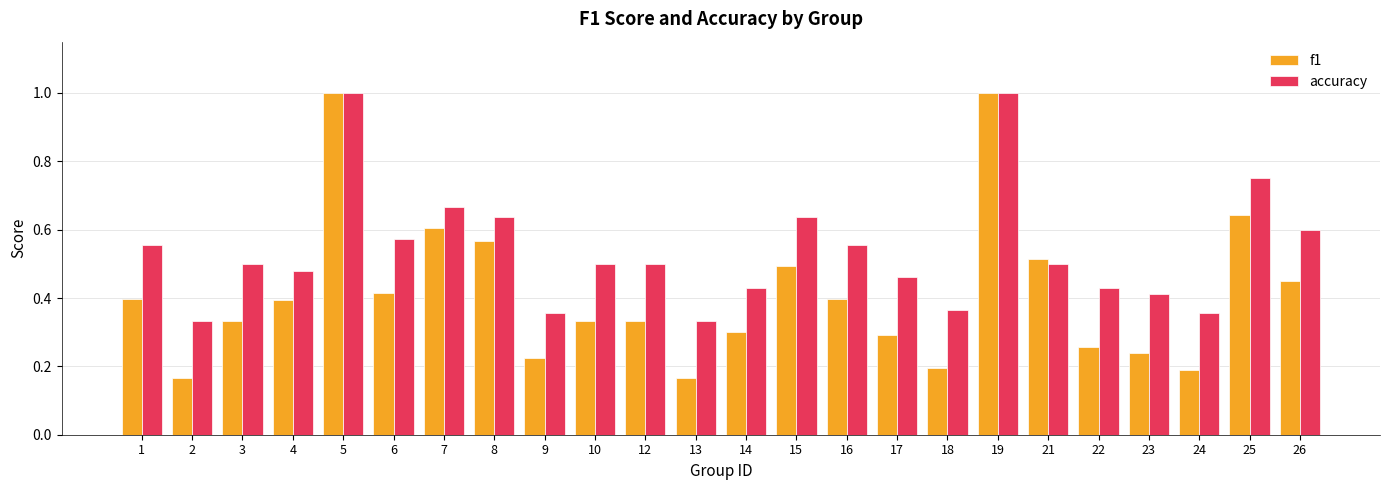

Which series changed the most between 6 and 25?

f1